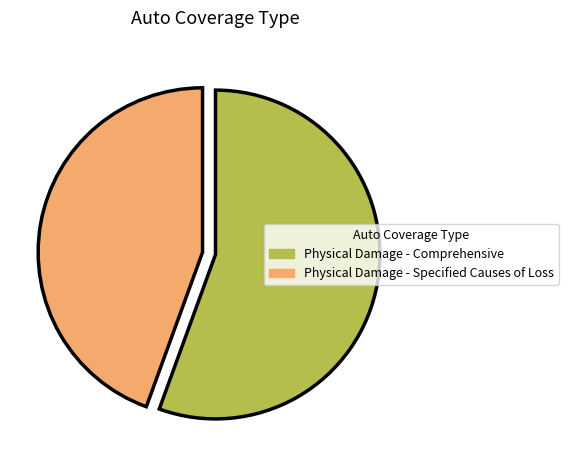

Is the sum of Physical Damage - Specified Causes of Loss and Physical Damage - Comprehensive greater than half?

Yes